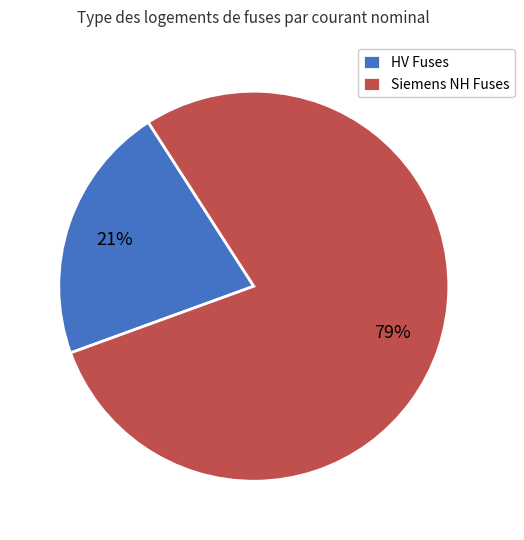

Does any single category account for the majority?

Yes